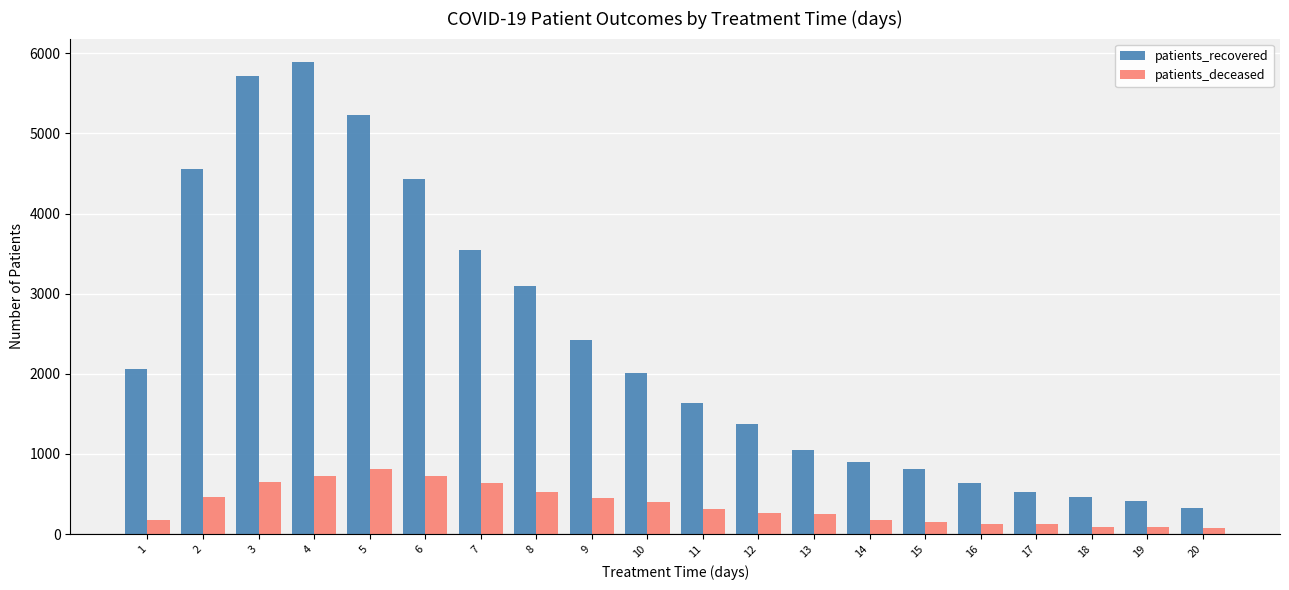

Which series has the largest range (max minus min)?

patients_recovered